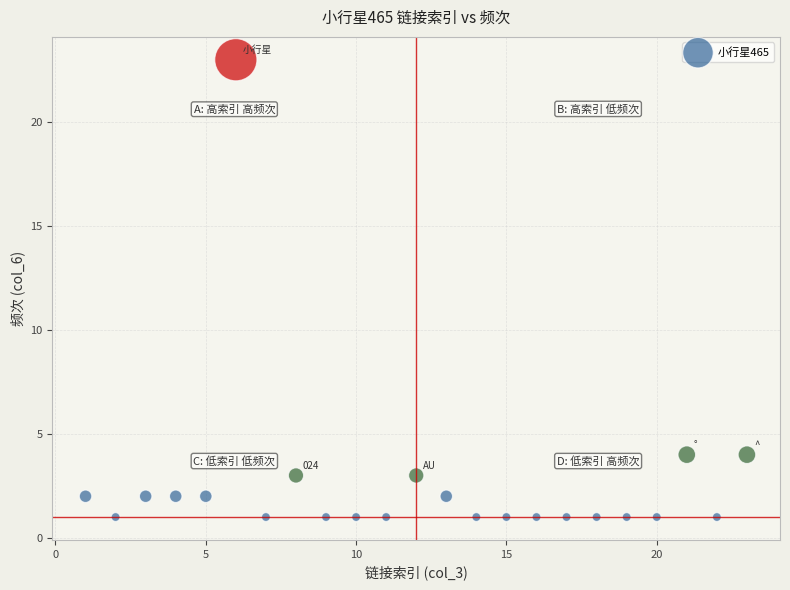

What is the range of Y values (max minus min)?

22